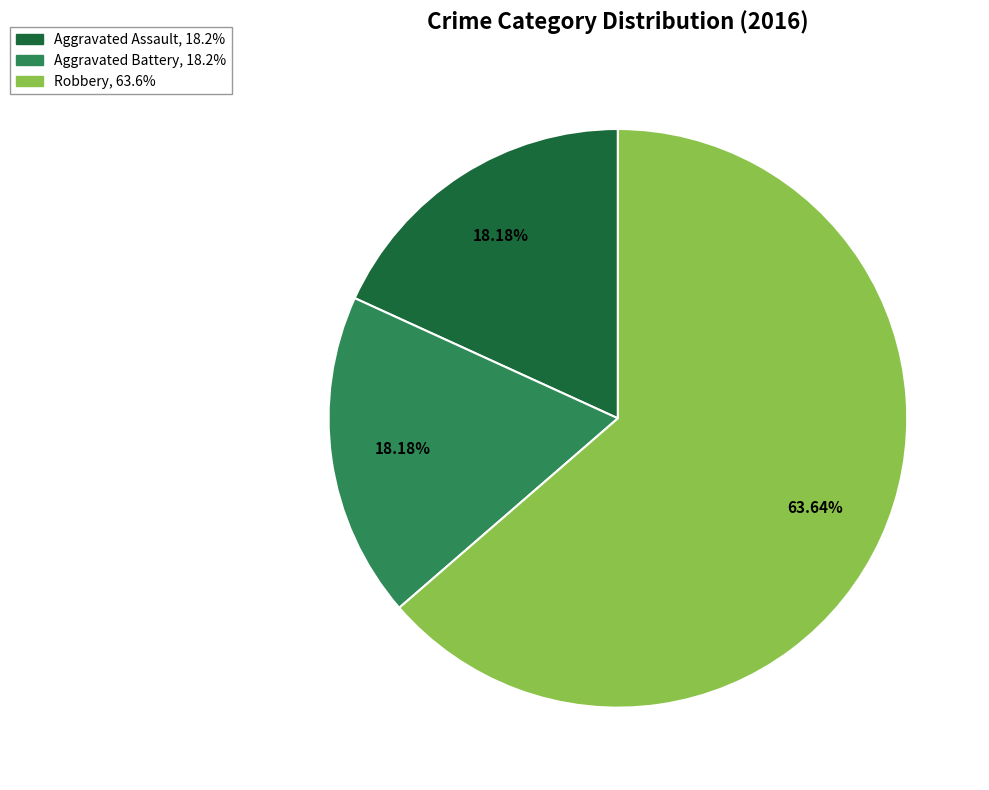

What is the largest slice in the pie chart?

Robbery